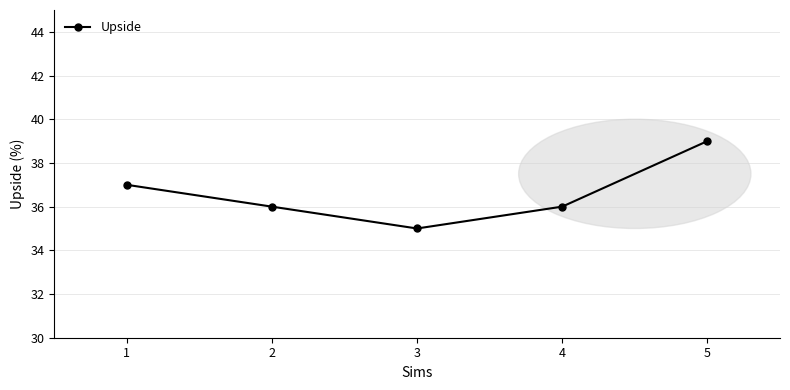

What is the difference between the maximum and minimum values?

4